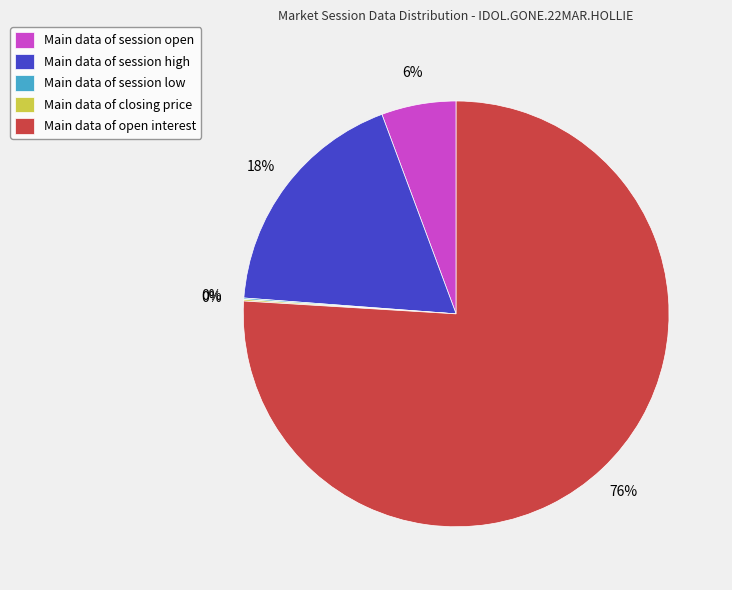

Does Main data of session high represent more than half of the total?

No